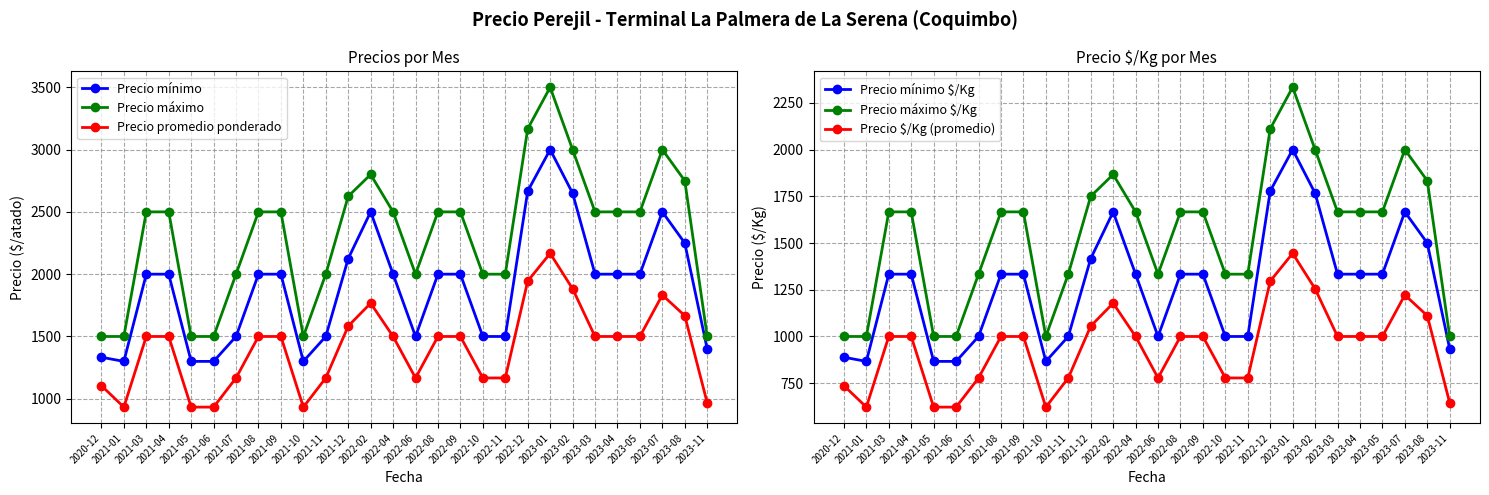

True or false: Precio promedio ponderado and Precio máximo cross at least once.

False